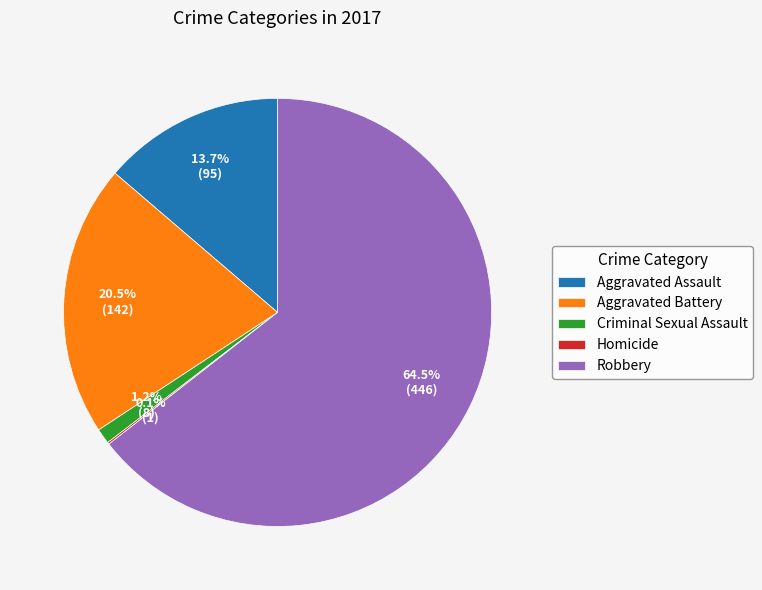

What percentage is NOT represented by Criminal Sexual Assault?

98.8%